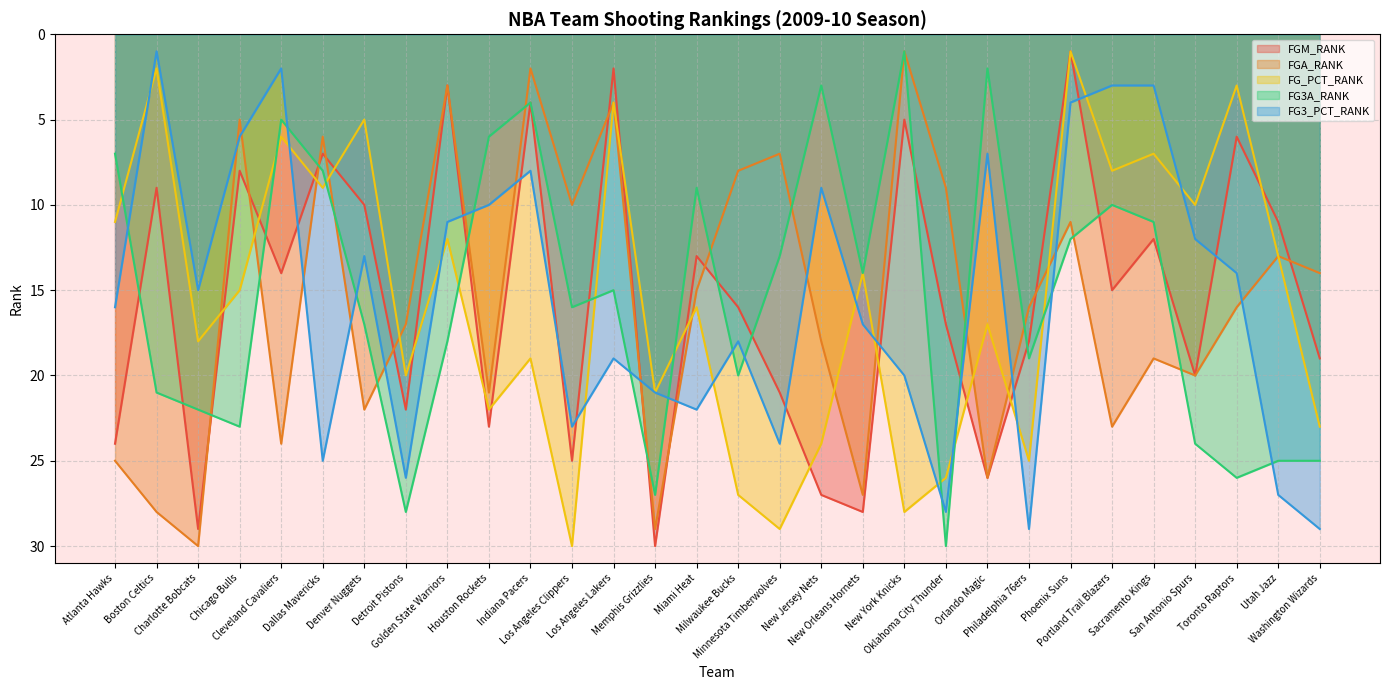

Is the value of FGA_RANK at New Jersey Nets greater than the value of FG_PCT_RANK at Portland Trail Blazers?

Yes